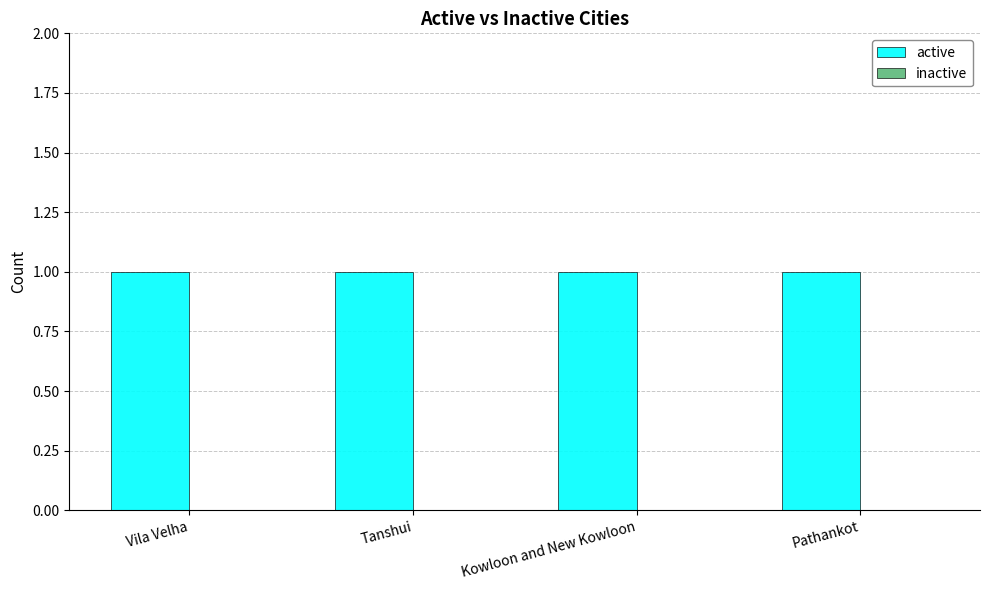

Does the chart contain any negative values?

No